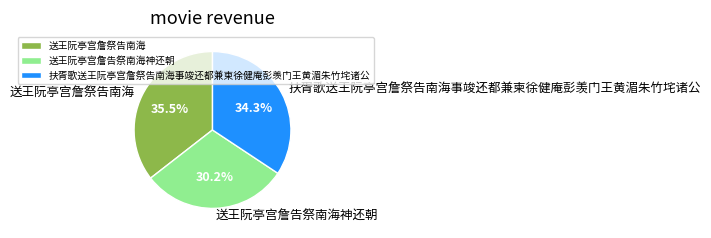

The 送王阮亭宫詹告祭南海神还朝 slice represents 45% of the pie. True or false?

False